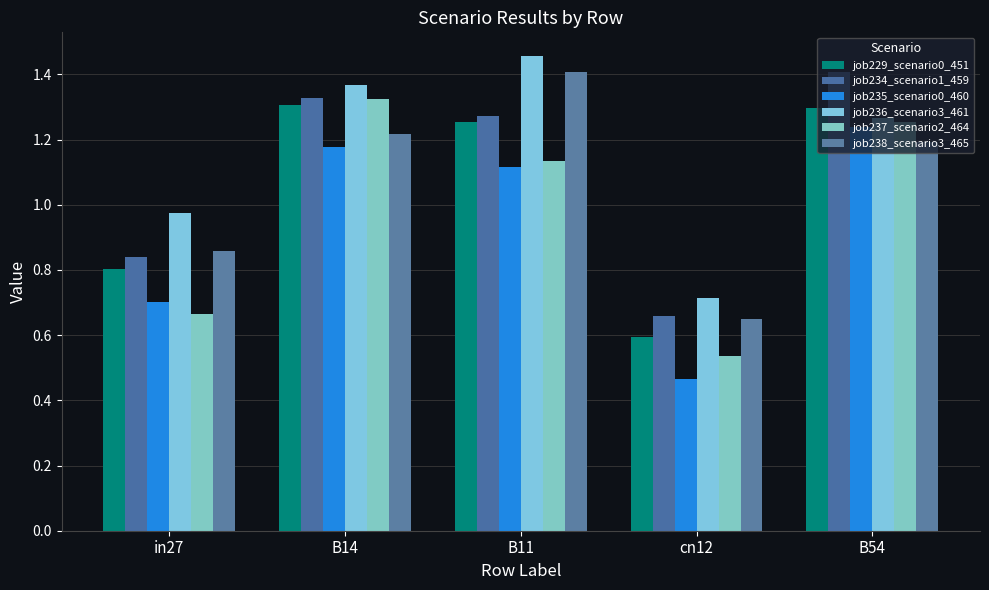

Reading right to left, transcribe all the data shown in this chart.

job229_scenario0_451: B54=1.3	cn12=0.6	B11=1.3	B14=1.3	in27=0.8
job234_scenario1_459: B54=1.4	cn12=0.7	B11=1.3	B14=1.3	in27=0.8
job235_scenario0_460: B54=1.2	cn12=0.5	B11=1.1	B14=1.2	in27=0.7
job236_scenario3_461: B54=1.3	cn12=0.7	B11=1.5	B14=1.4	in27=1.0
job237_scenario2_464: B54=1.3	cn12=0.5	B11=1.1	B14=1.3	in27=0.7
job238_scenario3_465: B54=1.2	cn12=0.6	B11=1.4	B14=1.2	in27=0.9